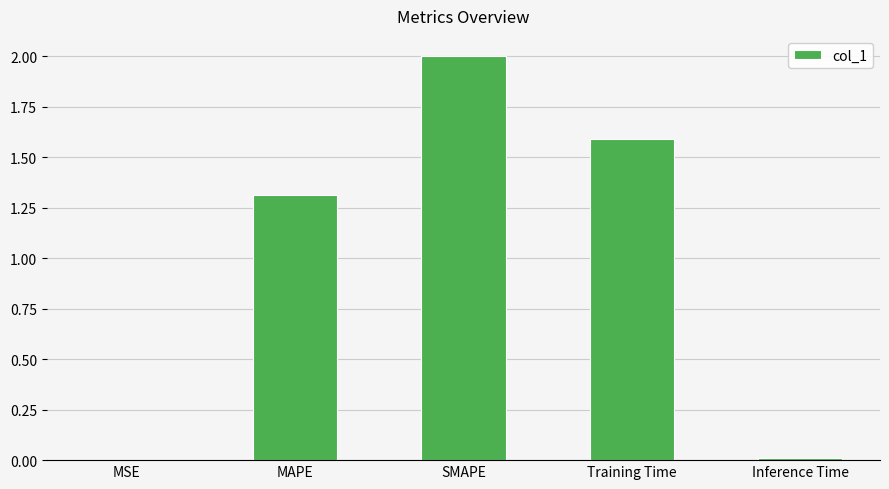

Are the bars horizontal?

No